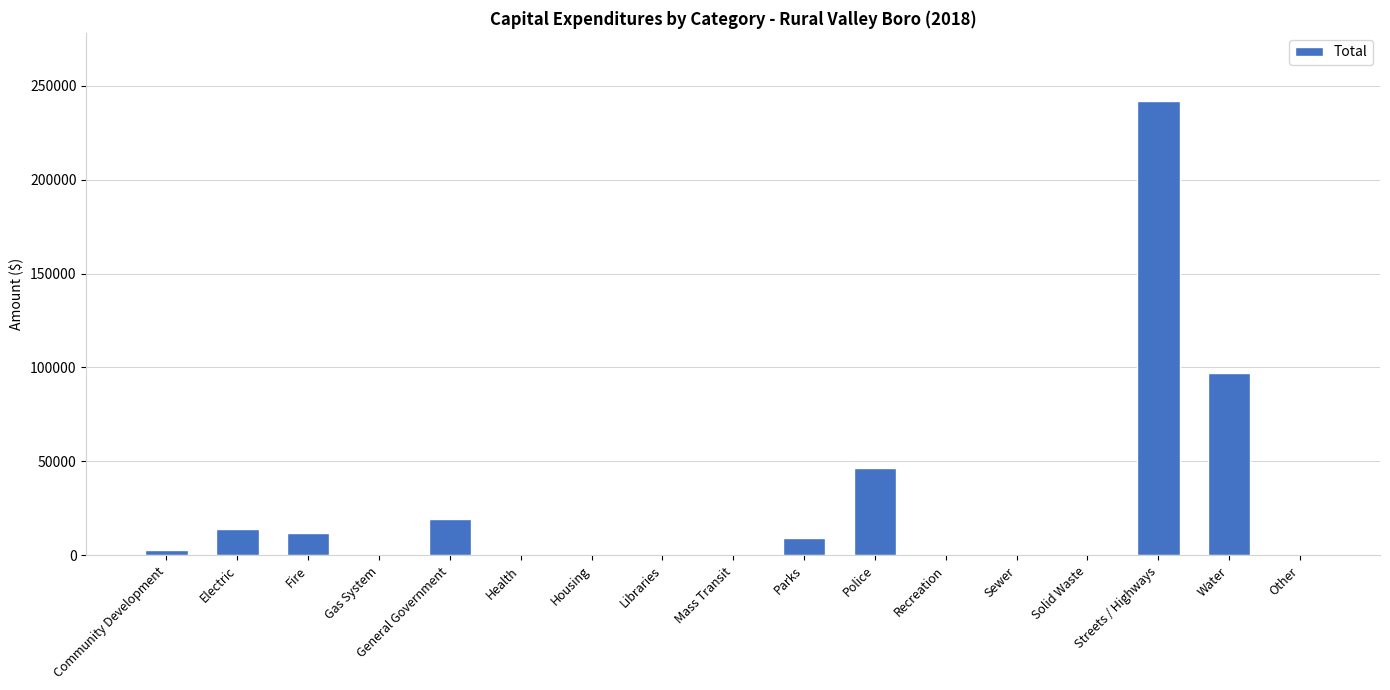

Is it true that the value at Police is 69720?

False